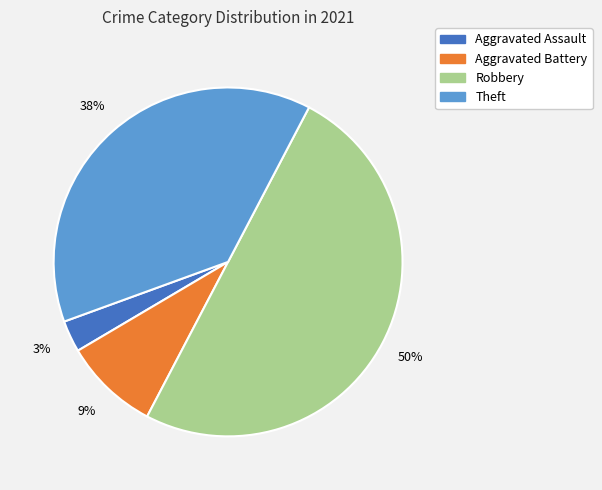

Which slice is the smallest?

Aggravated Assault